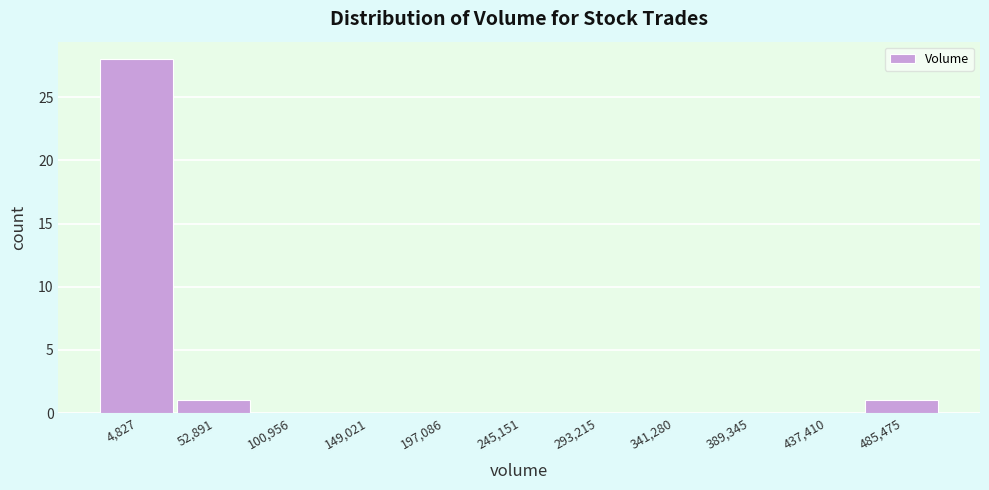

Reading left to right, list all the values displayed in this chart.

4,827=28	52,891=1	100,956=0	149,021=0	197,086=0	245,151=0	293,215=0	341,280=0	389,345=0	437,410=0	485,475=1